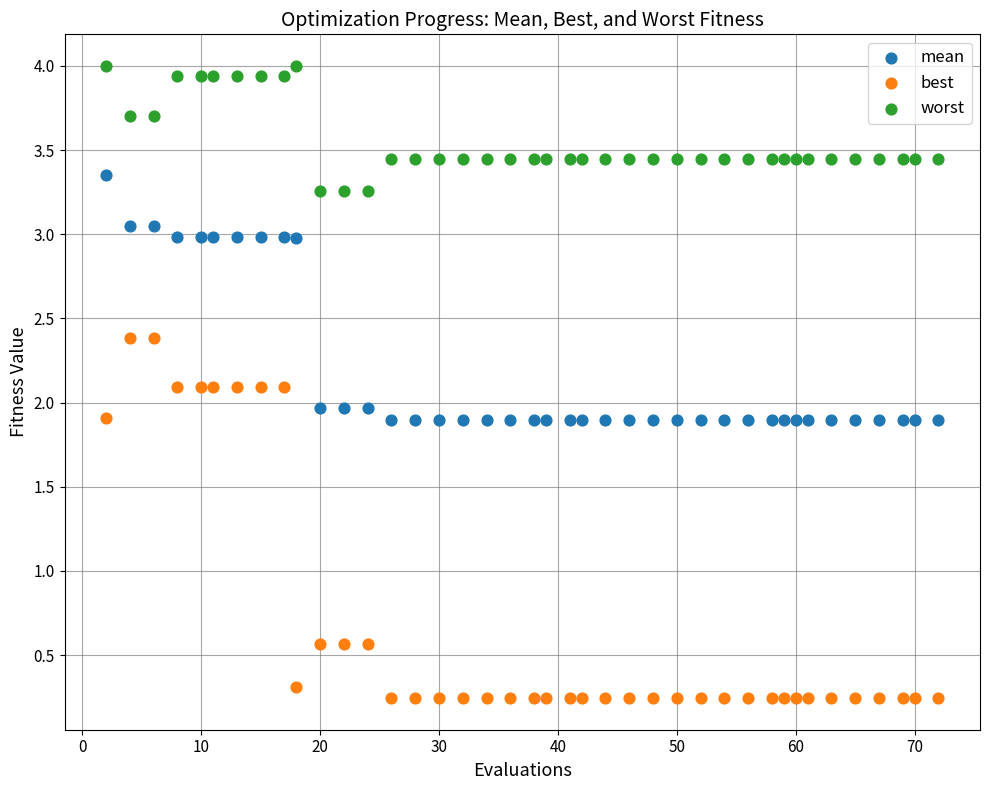

Across all data points, what is the range of Y values (max minus min)?

3.8